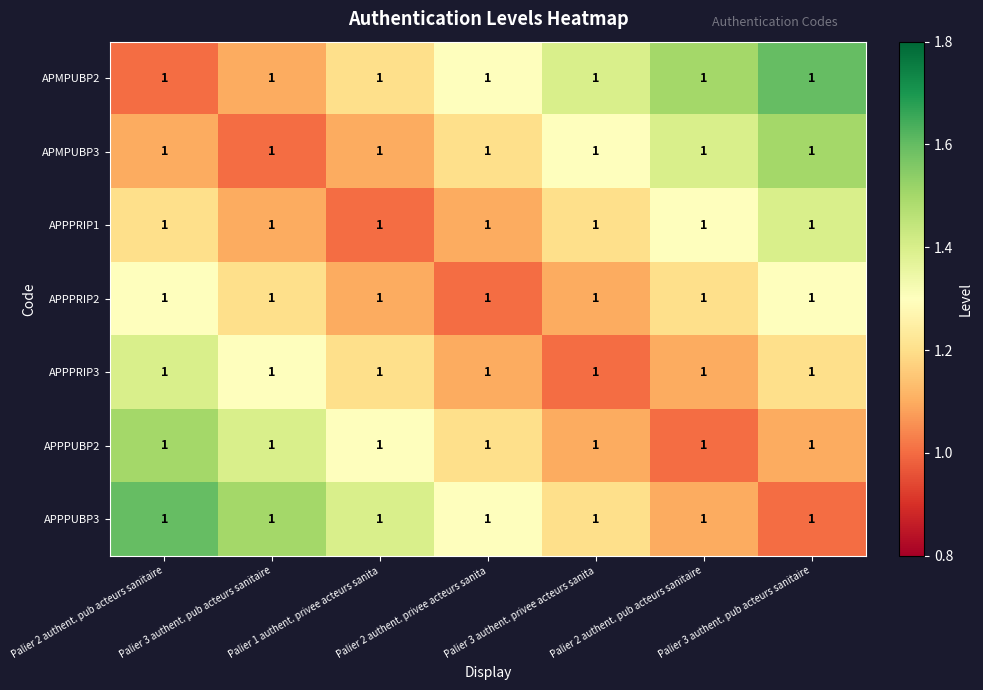

What is the spread (max minus min) of values at Palier 3 authent. pub acteurs sanitaire?

0.5